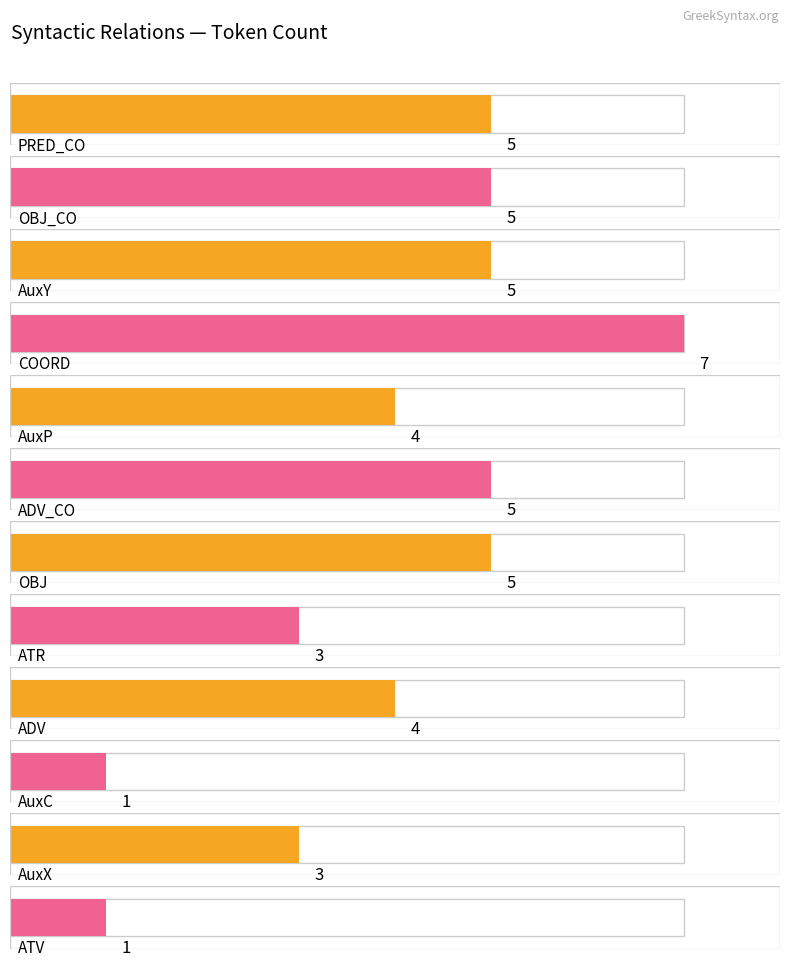

How many bars are there in total?

12